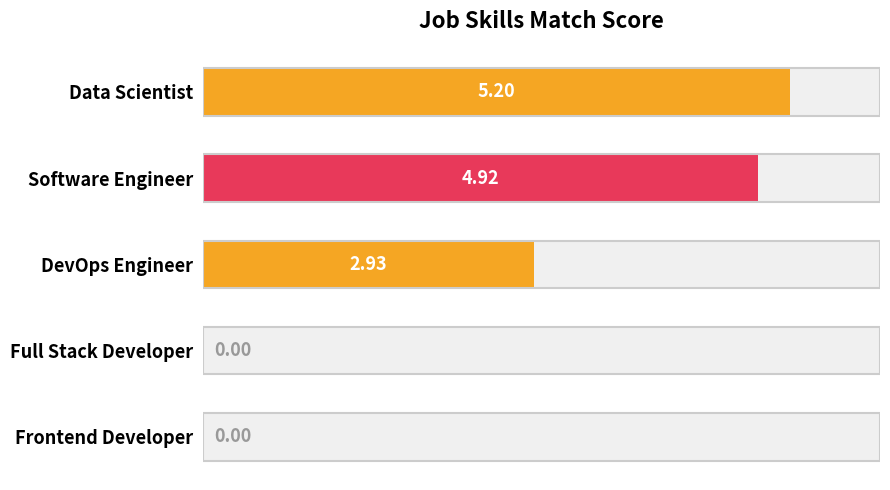

Is it true that the value at Data Scientist is 5.2?

True